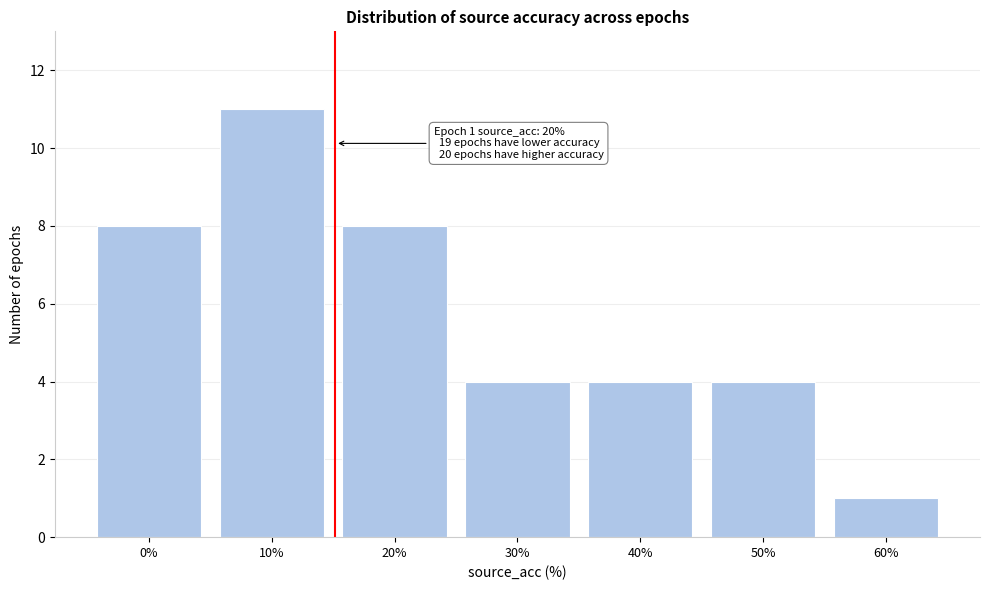

Reading right to left, what are all the values shown in this chart?

1	4	4	4	8	11	8